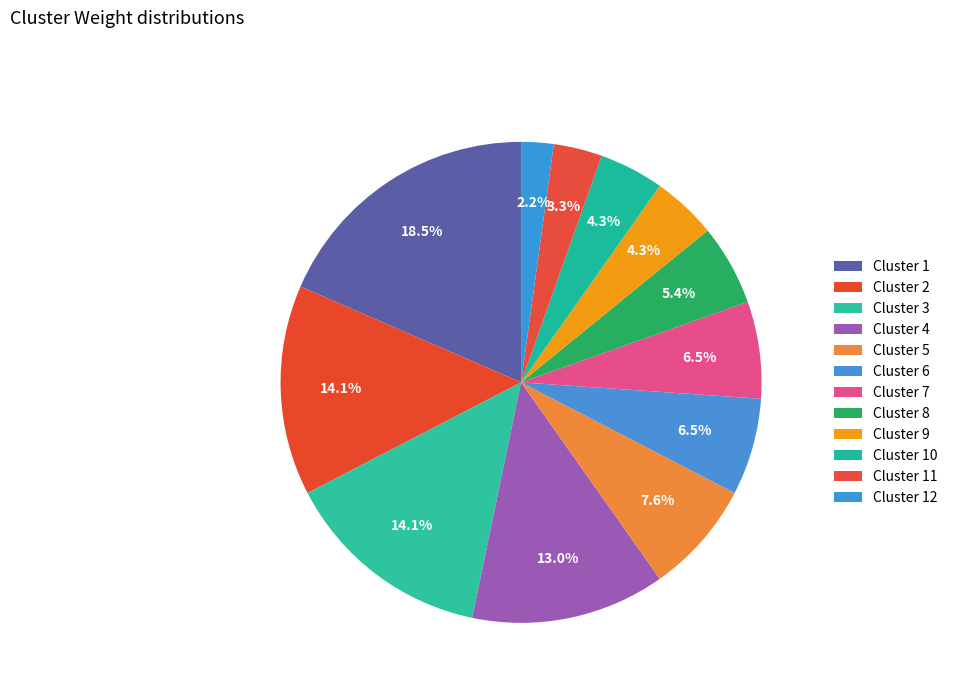

Count the number of slices in the pie.

12